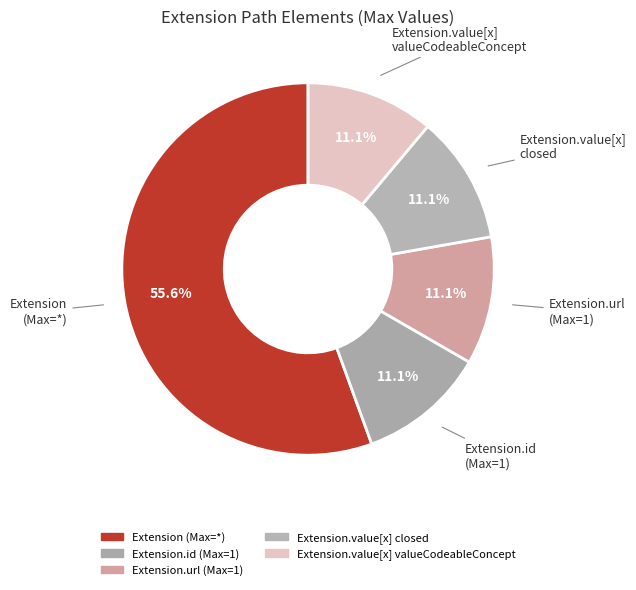

How many slices are in this pie chart?

5